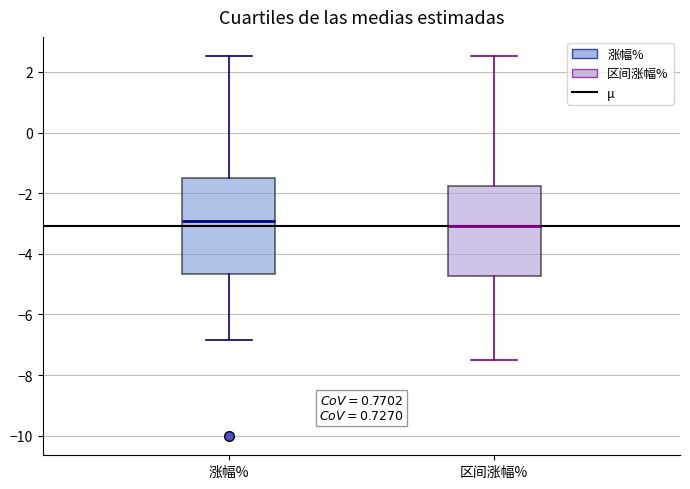

Reading left to right, read every box against the y-axis: the position of its median line, the range the box covers, and the ends of its whiskers. The values are not printed on the chart, so give them approximately, as read against the axis.

涨幅%: median -3.0, box -4.6 to -1.6, whiskers -6.8 to 2.6
区间涨幅%: median -3.0, box -4.8 to -1.8, whiskers -7.4 to 2.6